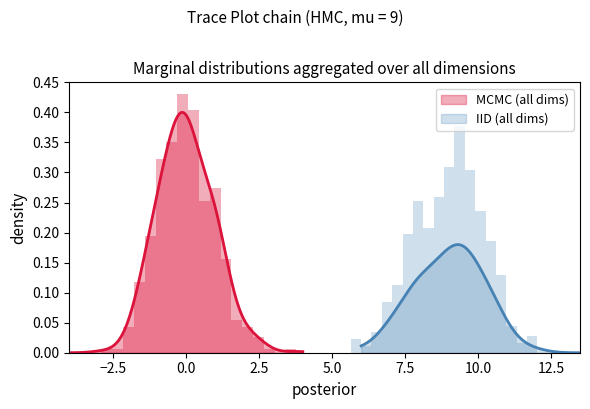

At 8, list the series in order from smallest to largest.

MCMC (all dims), IID (all dims)